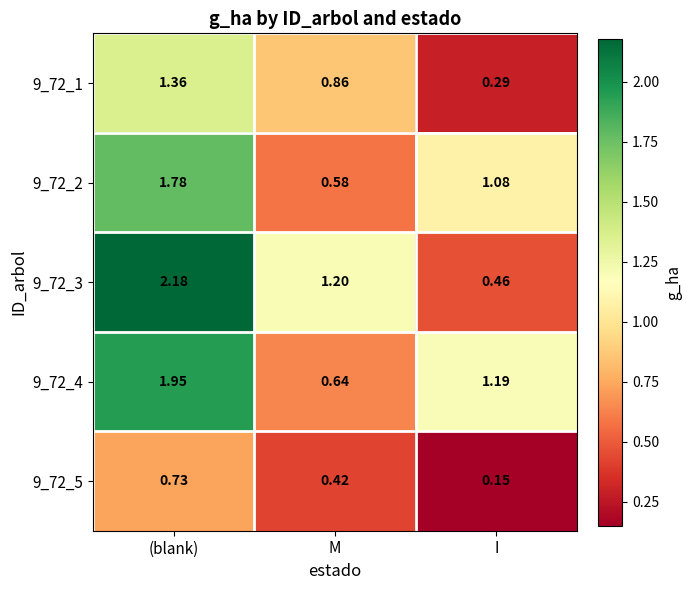

Where is 9_72_5 nearest to the value 0?

I